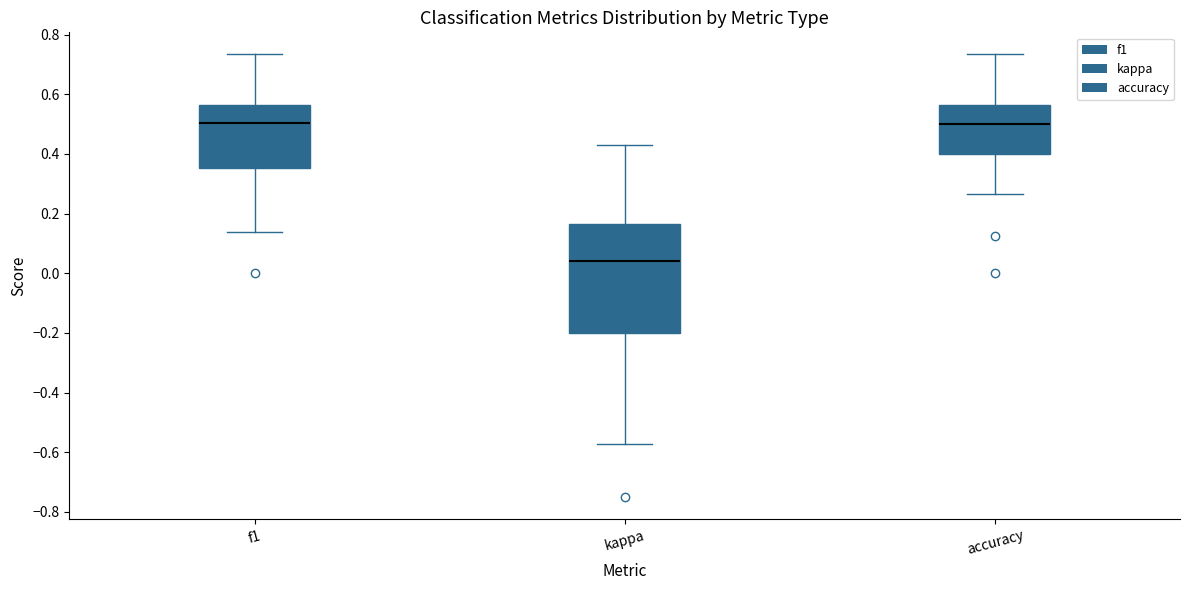

Which box has the lowest median line?

kappa